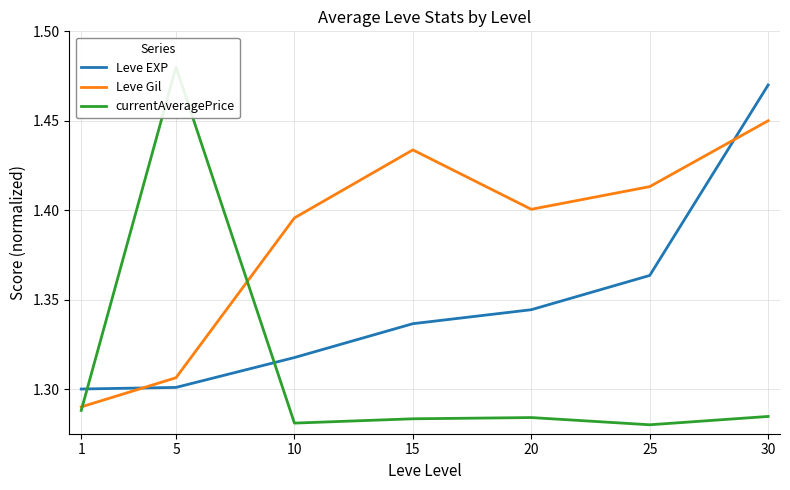

What is the value of the Leve Gil point at the 2nd from the left?

1.3